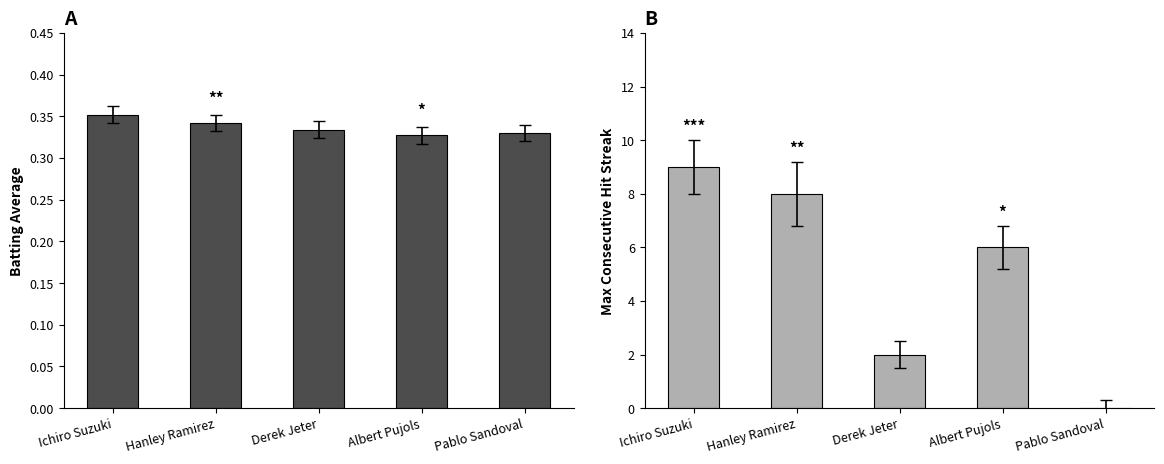

At which label does Batting Average1 reach its peak?

Ichiro Suzuki